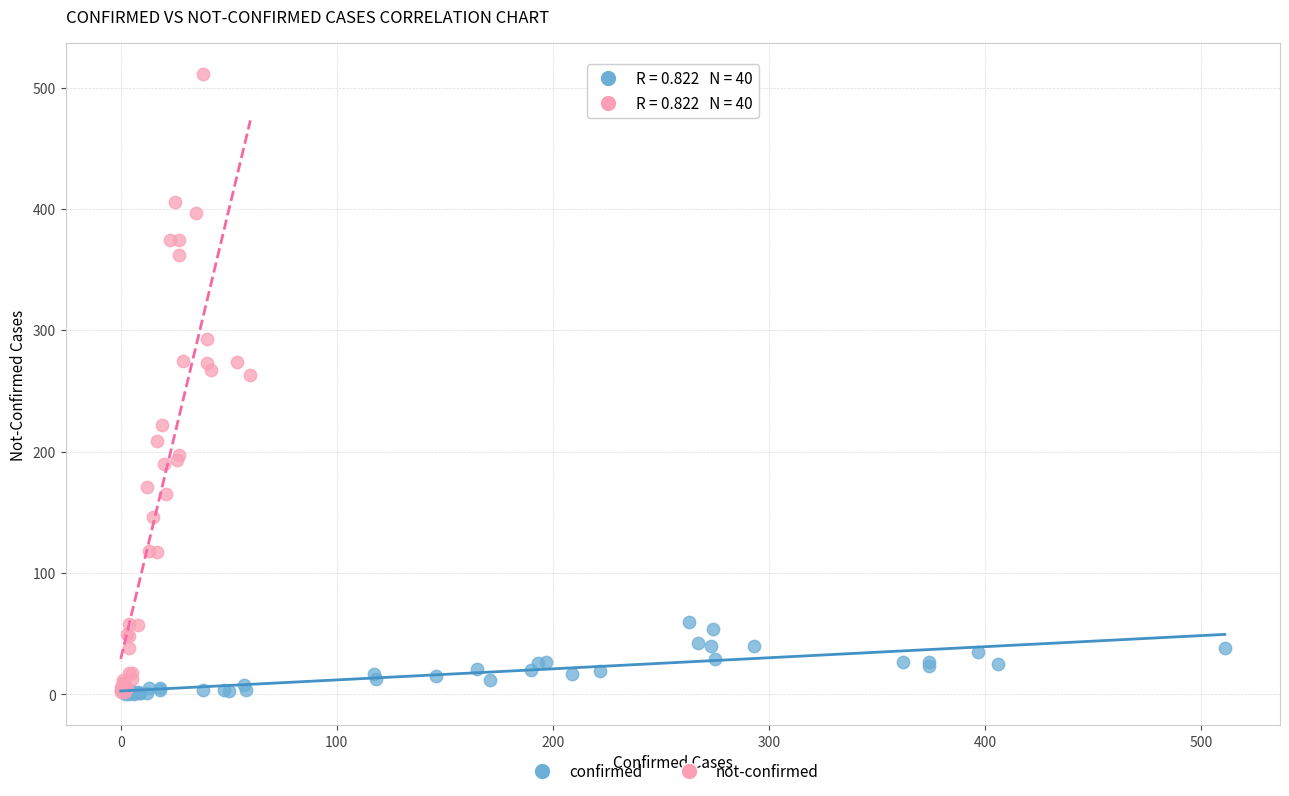

Which series has the widest spread of Y values?

not-confirmed